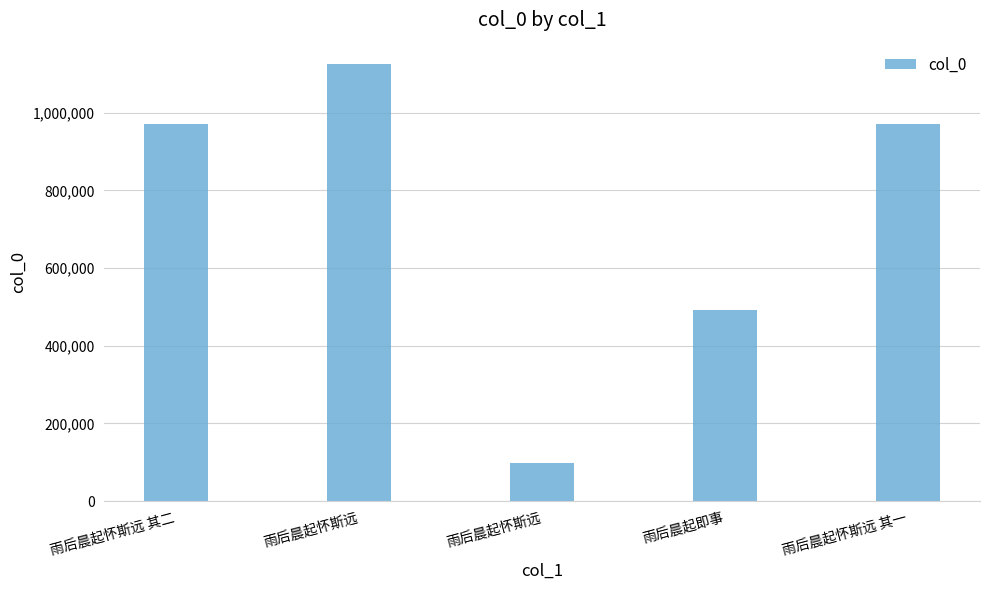

Is it true that the value at 雨后晨起怀斯远 其二 is 971574?

True